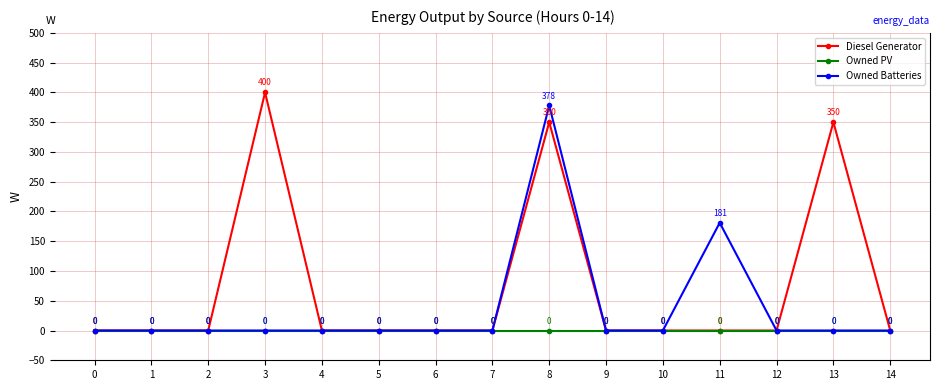

What is the value of the Diesel Generator point at the 14th from the left?

350